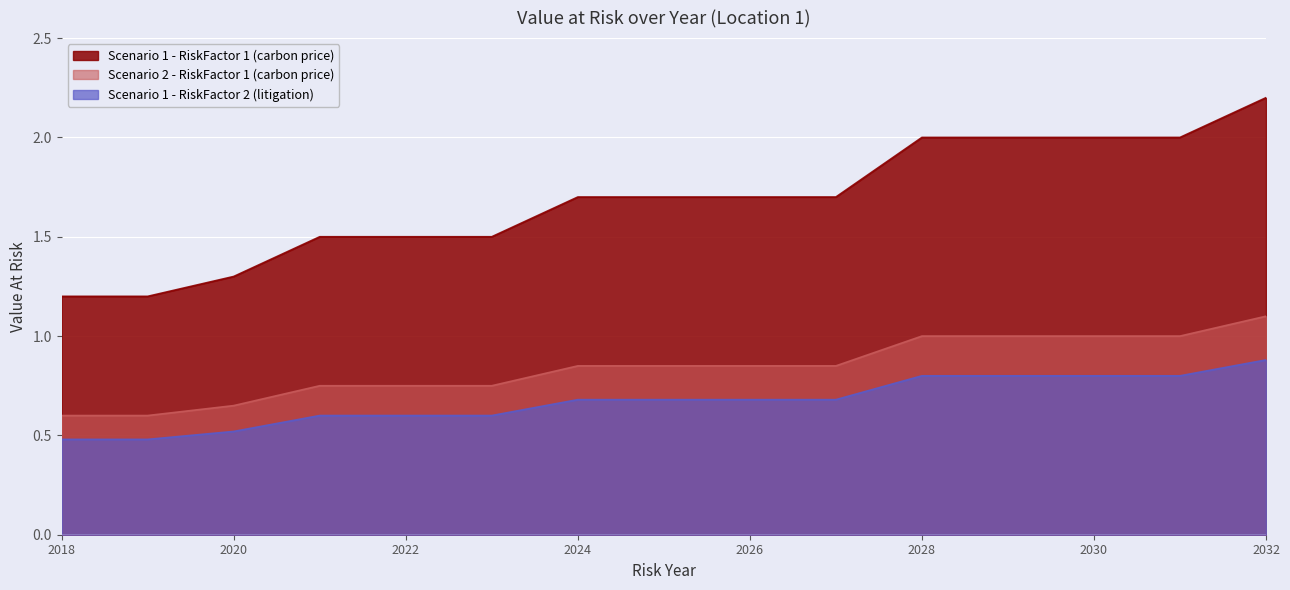

True or false: Scenario 1 - RiskFactor 2 (litigation) and Scenario 2 - RiskFactor 1 (carbon price) intersect in this chart.

False